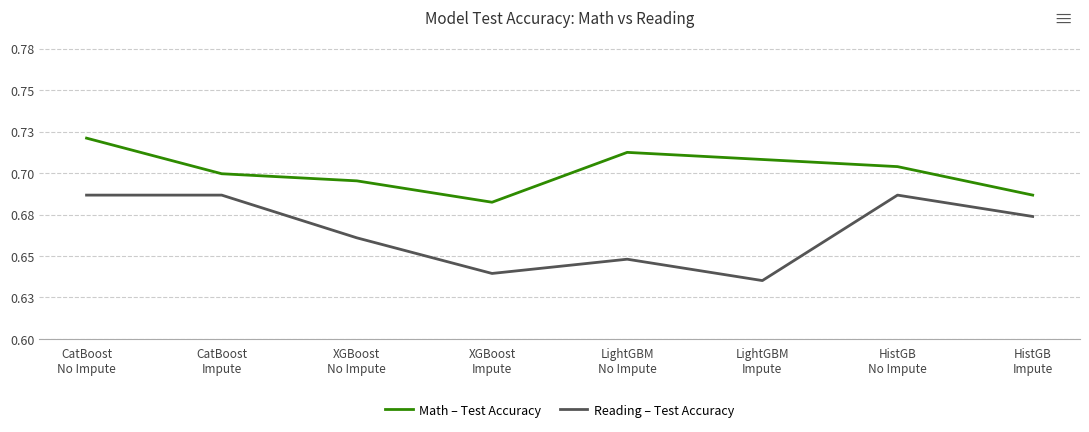

Does the chart display data point markers on the line(s)?

No